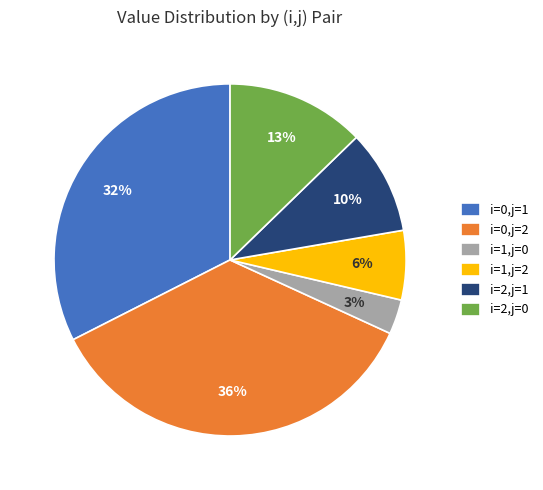

What is the ratio of the value at i=2,j=0 to the value at i=0,j=1?

0.4